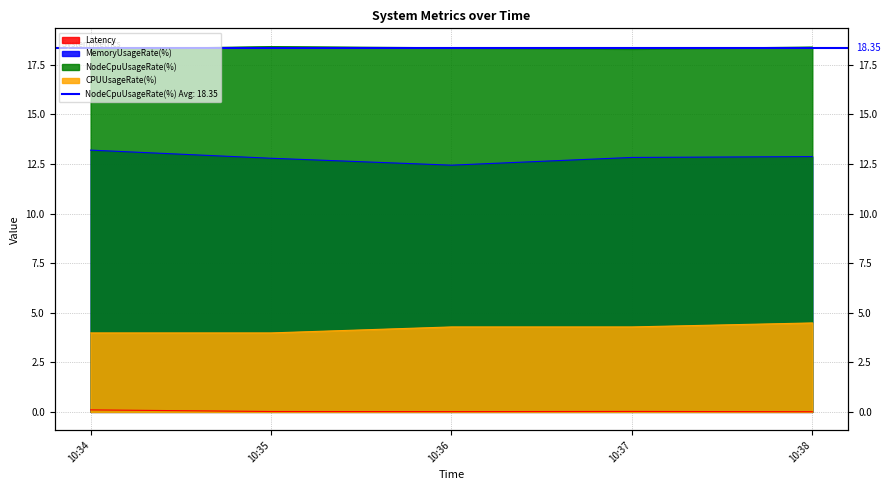

What is the lowest value of the MemoryUsageRate(%) series?

12.4